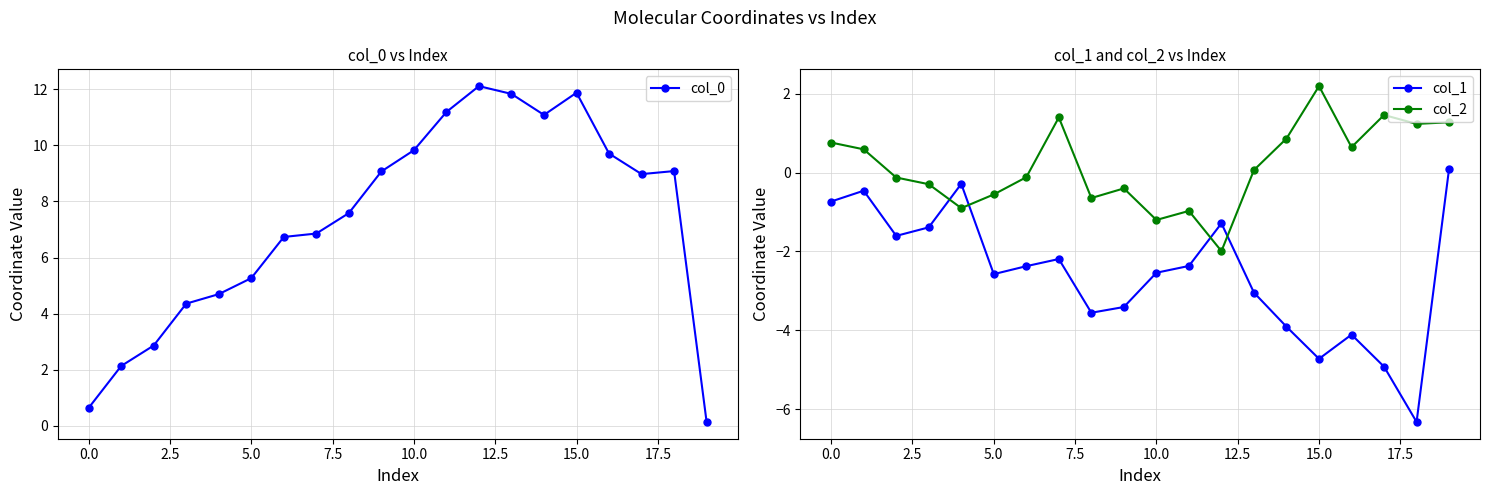

Which series changed the most between 12 and 16?

col_1